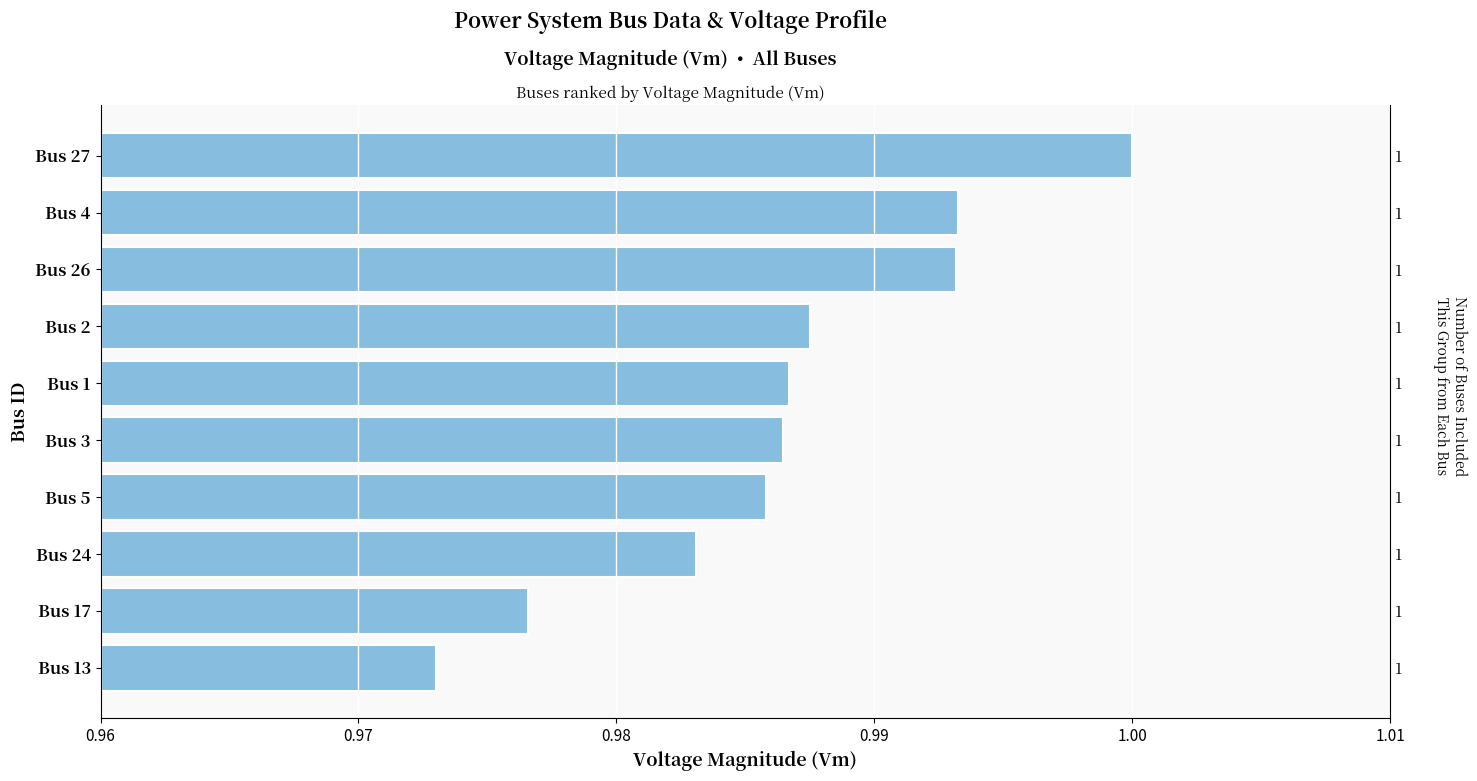

True or false: the data shows 0.4 at Bus 5.

False